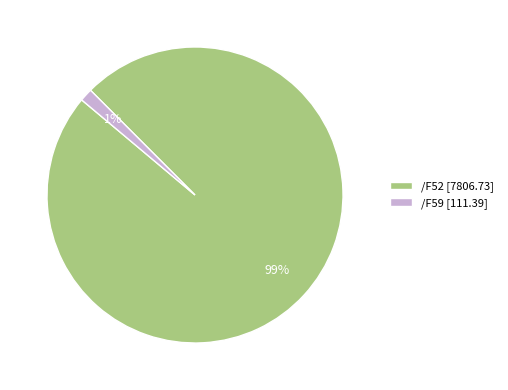

How many slices are in this pie chart?

2